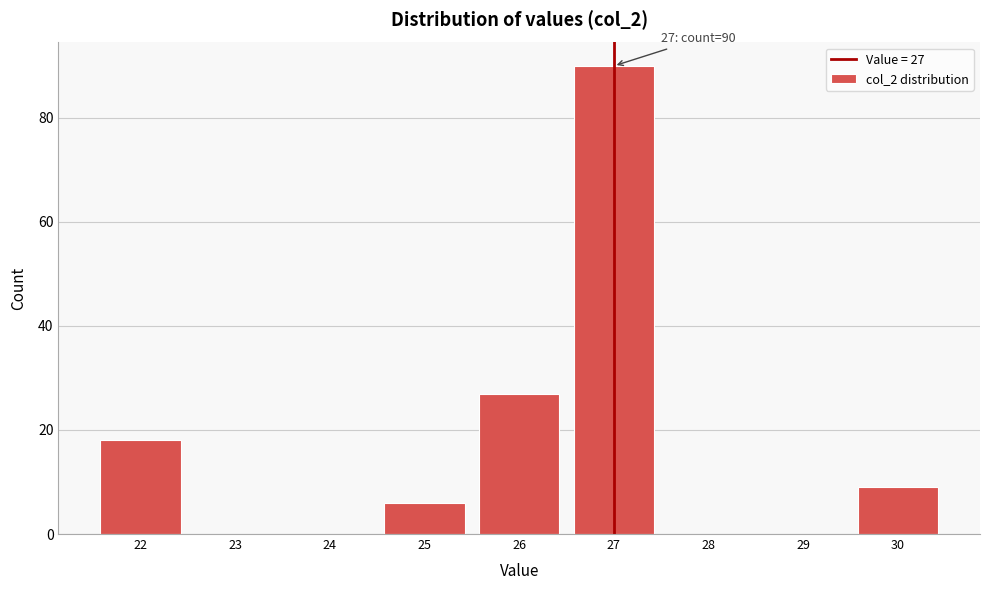

Which range on the x-axis has the tallest bar?

26.5 to 27.5